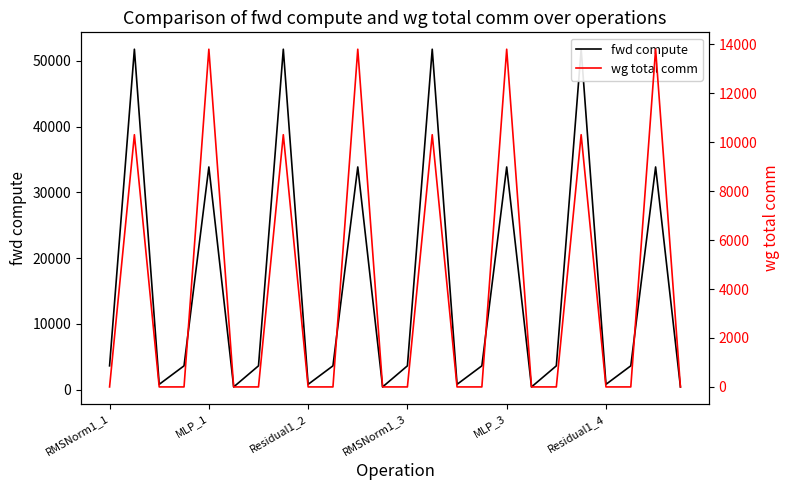

At how many categories does at least one series exceed 15796?

8